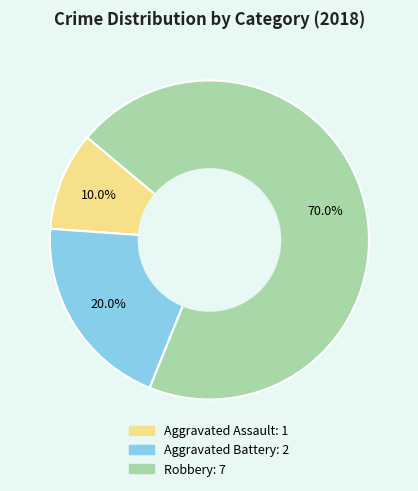

Count the number of slices in the pie.

3